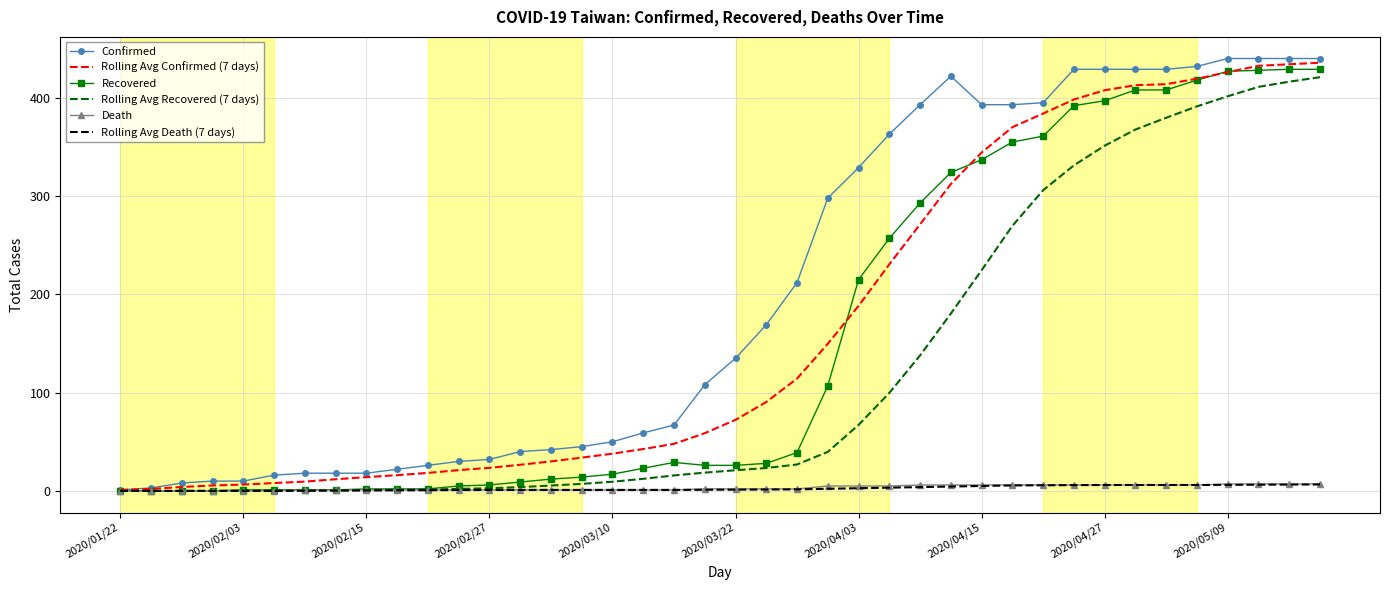

Which series has the largest total across all categories?

Confirmed